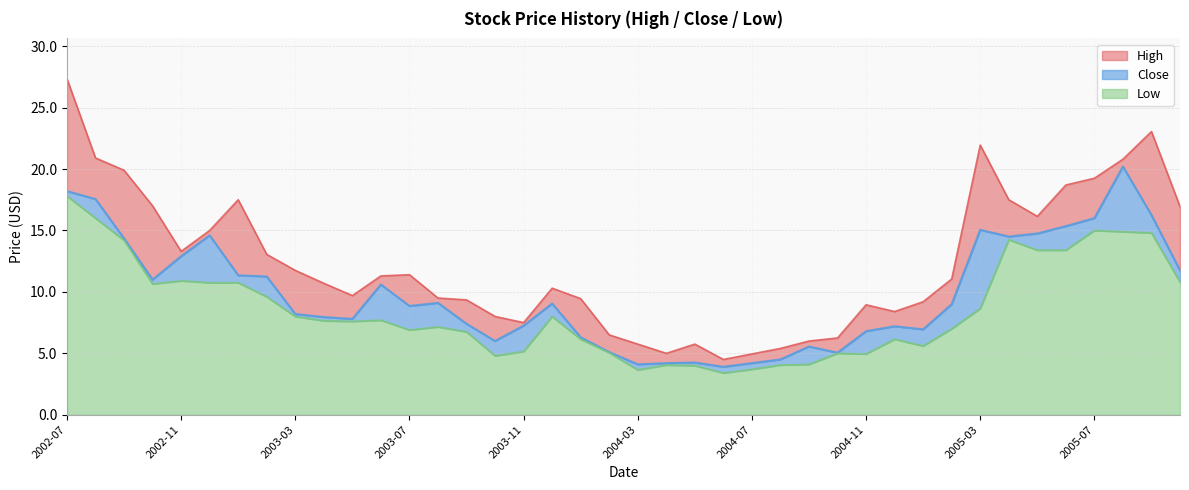

What is the average value of the Close series?

9.9